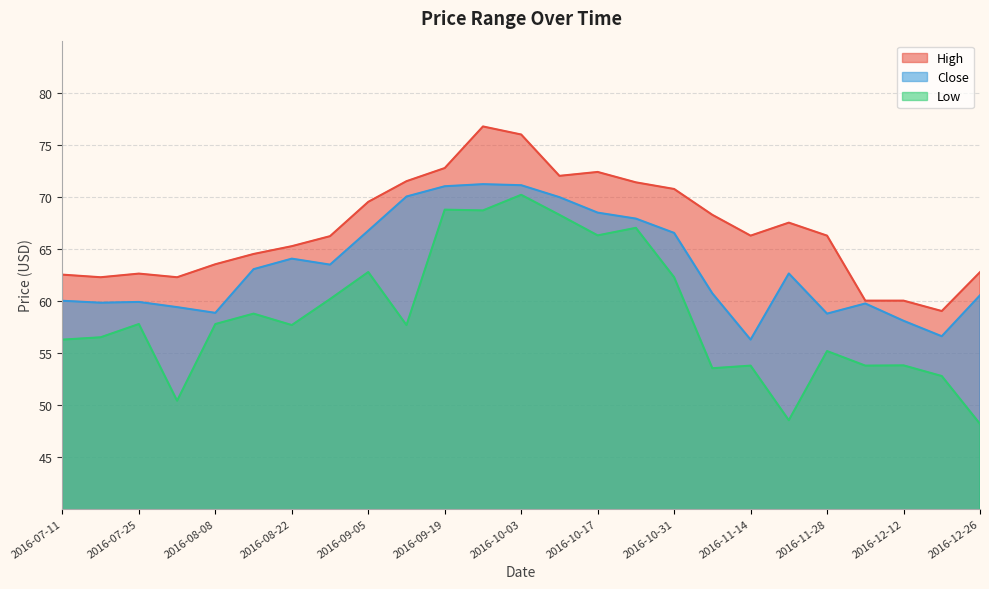

What is the difference between the highest and lowest values at 2016-08-15?

5.7